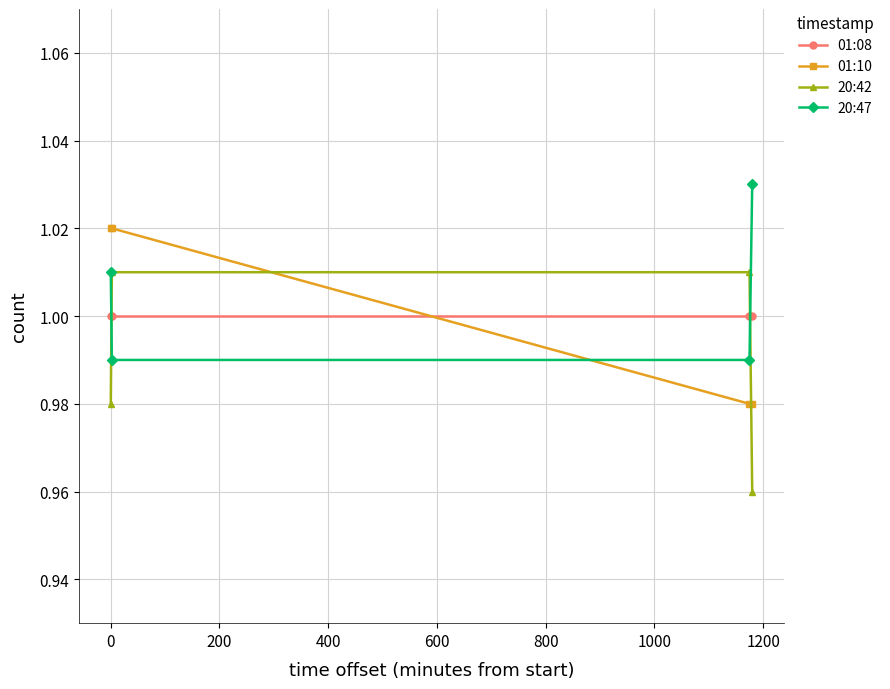

True or false: 01:08 has more than 2 interior local peaks.

False